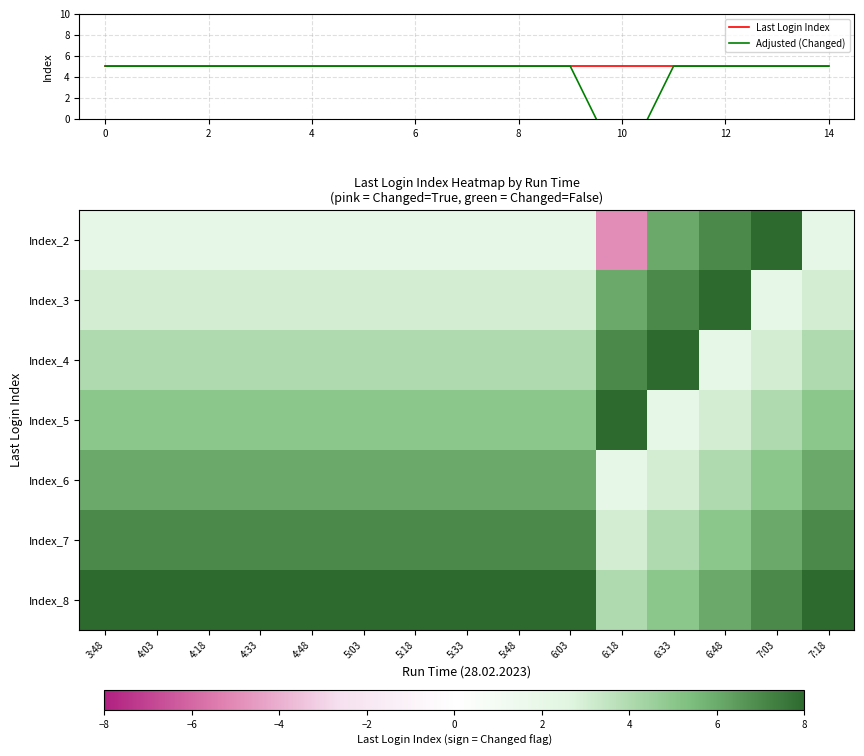

What is the maximum value for Index_4?

8